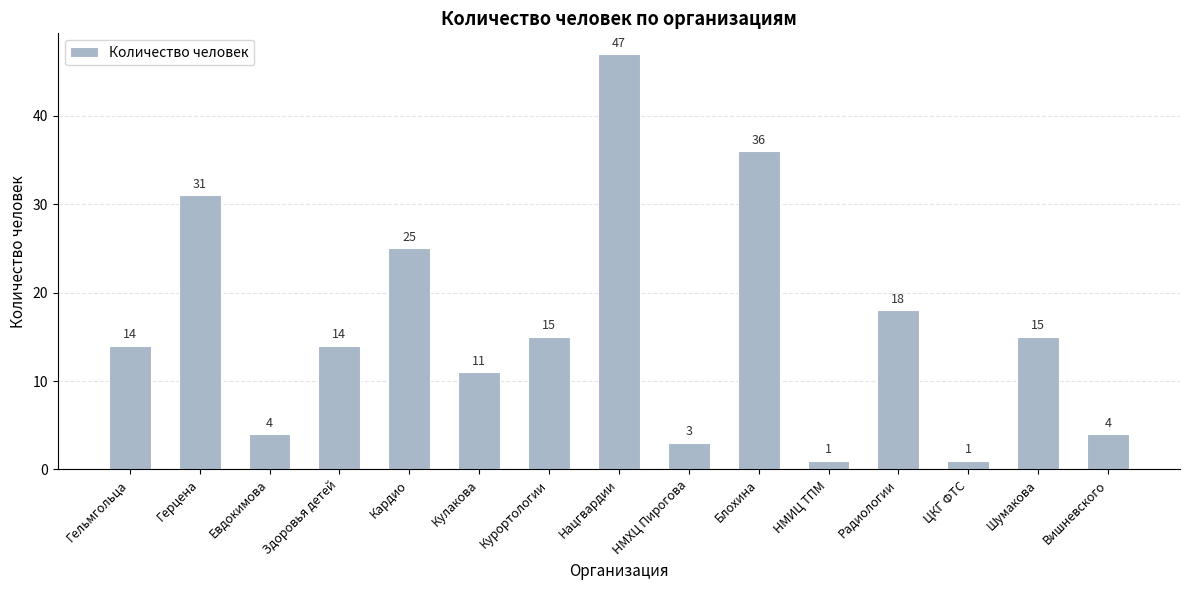

Which category has the highest value across all series?

Нацгвардии